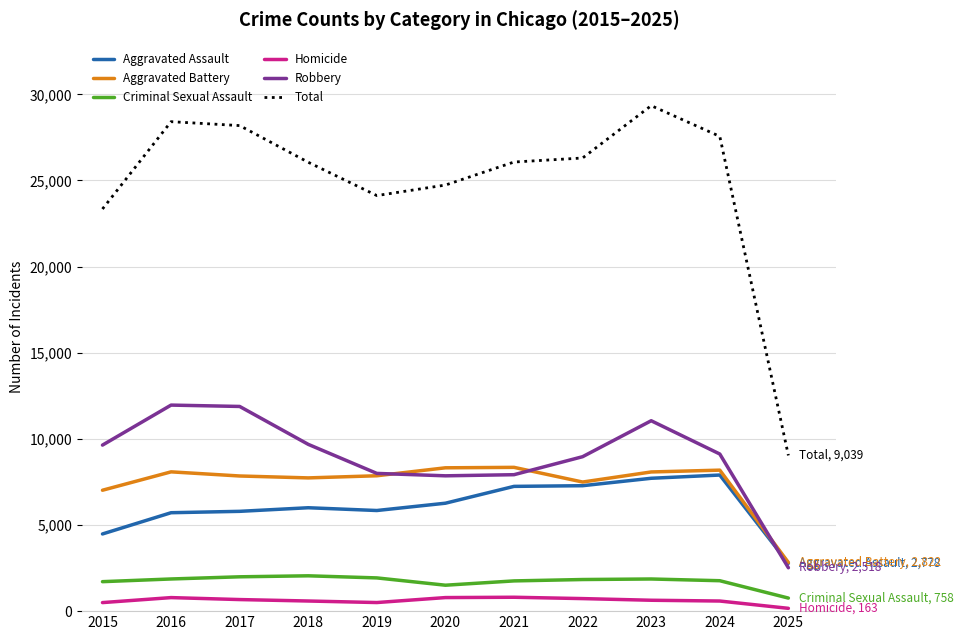

True or false: Aggravated Battery has more than 1 points higher than both neighbors.

True